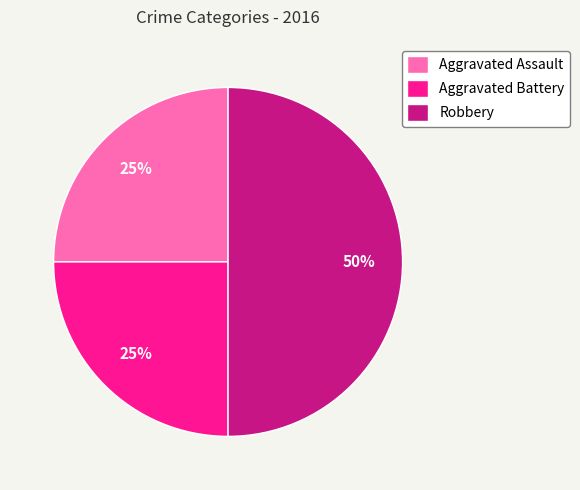

To the nearest percent, what is the difference between the largest and smallest slice percentages?

25%